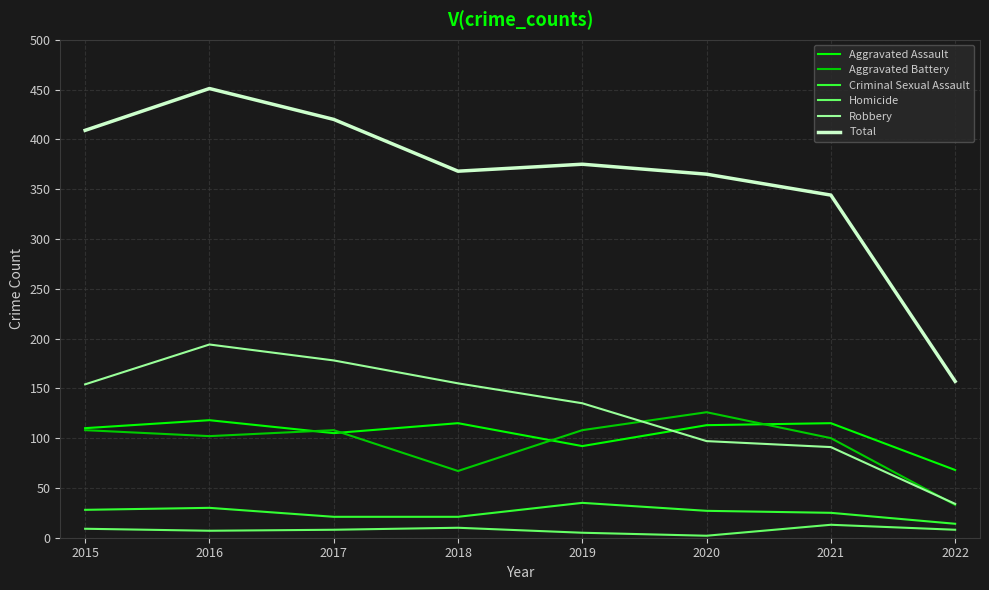

The value of Total at 2022 is 281. True or false?

False